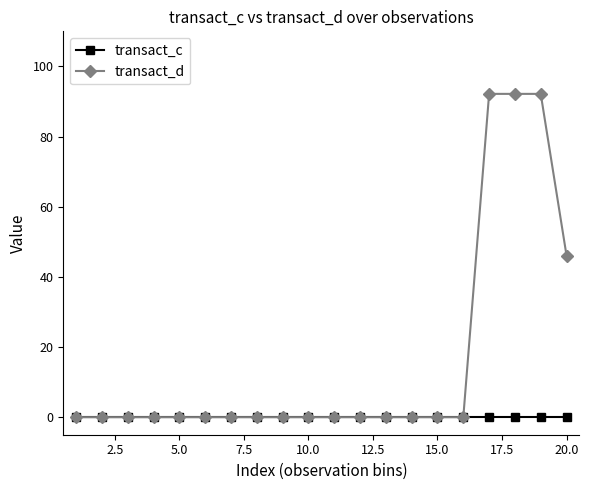

Which series has the largest total across all categories?

transact_d